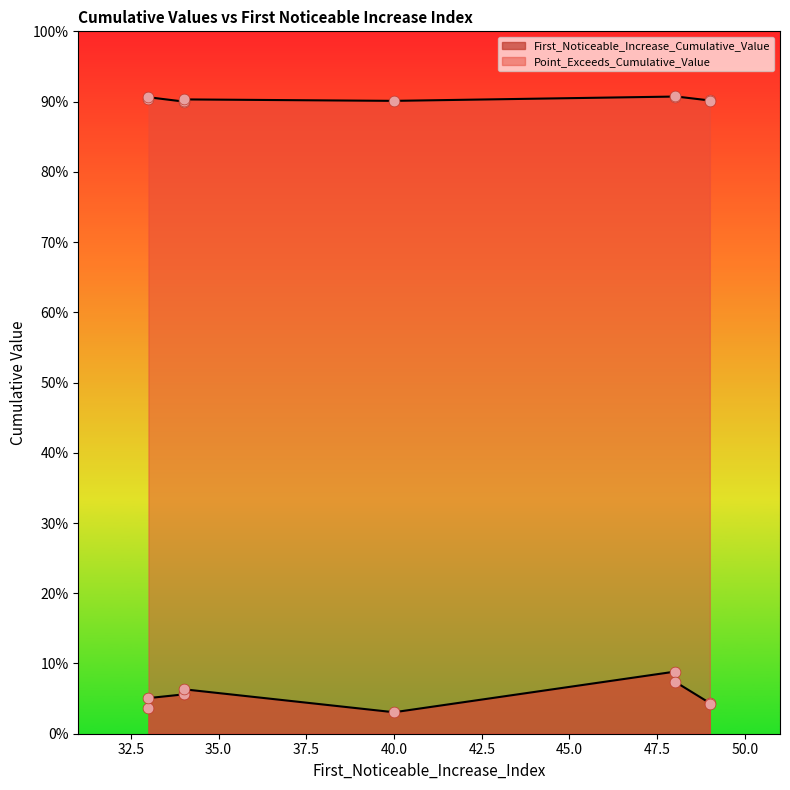

Which series reaches the minimum Y coordinate?

First_Noticeable_Increase_Cumulative_Value